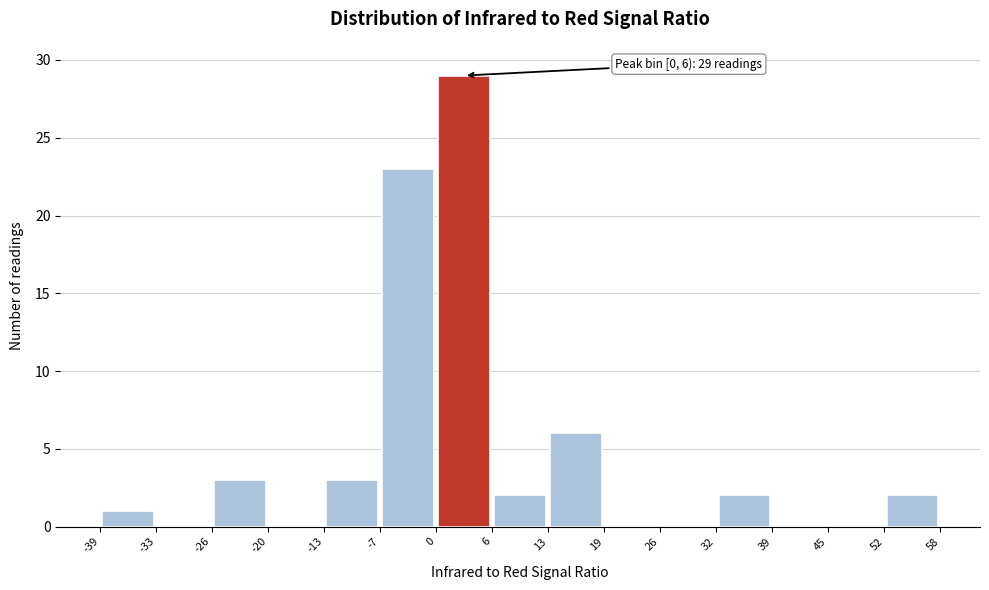

Which range on the x-axis has the tallest bar?

0 to 6